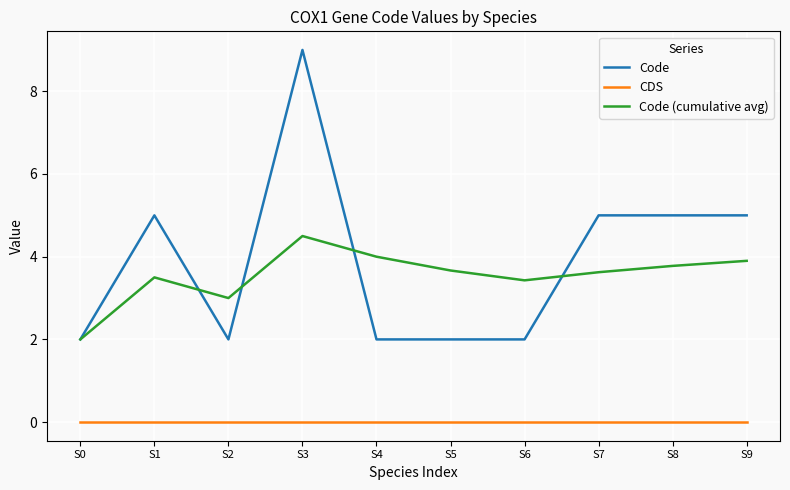

Reading left to right, transcribe all the data shown in this chart.

Code: S0=2.0	S1=5.0	S2=2.0	S3=9.0	S4=2.0	S5=2.0	S6=2.0	S7=5.0	S8=5.0	S9=5.0
CDS: S0=0.0	S1=0.0	S2=0.0	S3=0.0	S4=0.0	S5=0.0	S6=0.0	S7=0.0	S8=0.0	S9=0.0
Code (cumulative avg): S0=2.0	S1=3.5	S2=3.0	S3=4.5	S4=4.0	S5=3.7	S6=3.4	S7=3.6	S8=3.8	S9=3.9